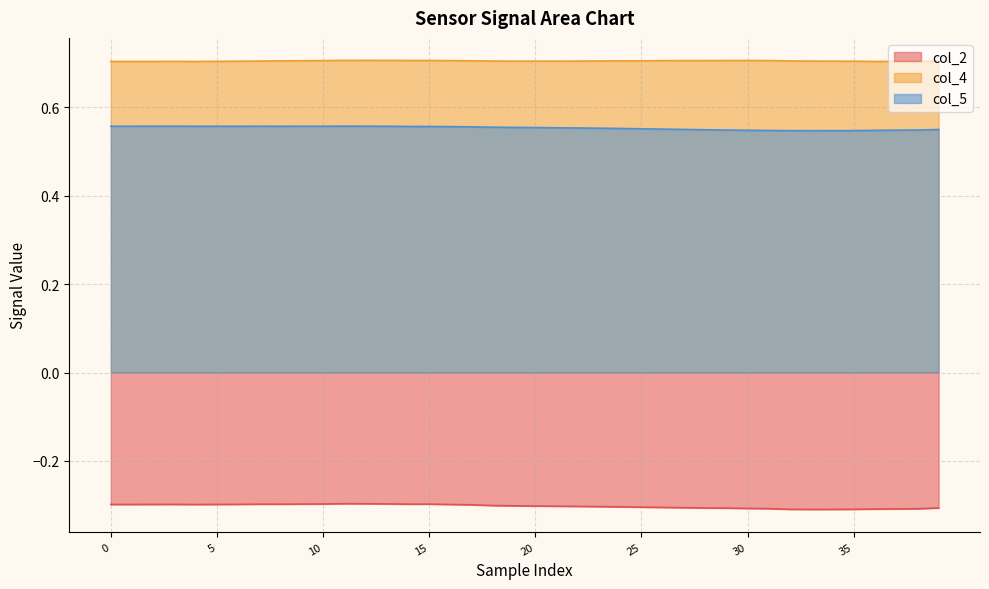

What is the sum of all col_5 values?

22.1